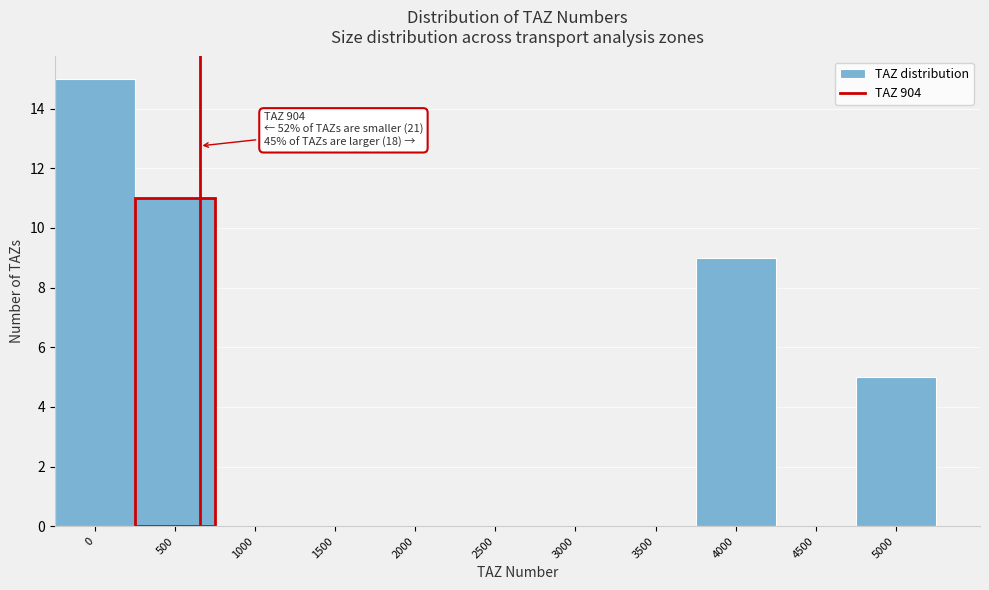

Reading left to right, transcribe all the data shown in this chart.

0=15	500=11	1000=0	1500=0	2000=0	2500=0	3000=0	3500=0	4000=9	4500=0	5000=5